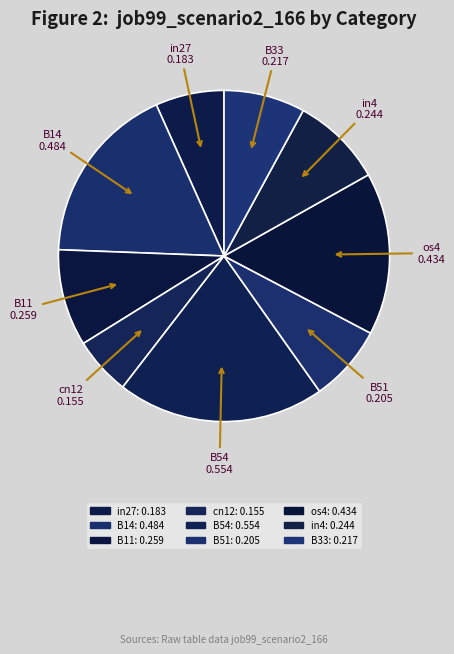

Which slice is the smallest?

cn12